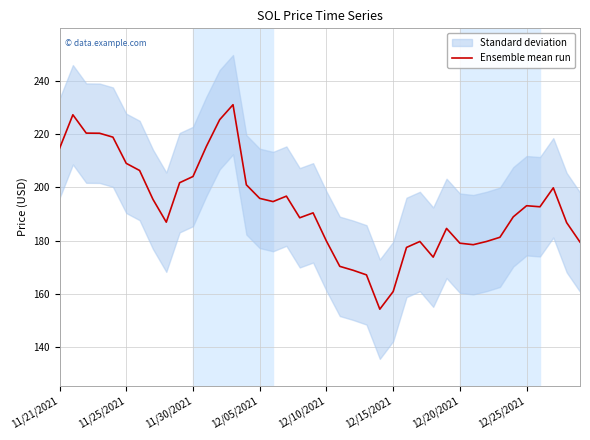

True or false: there are more than 2 points higher than both neighbors.

True